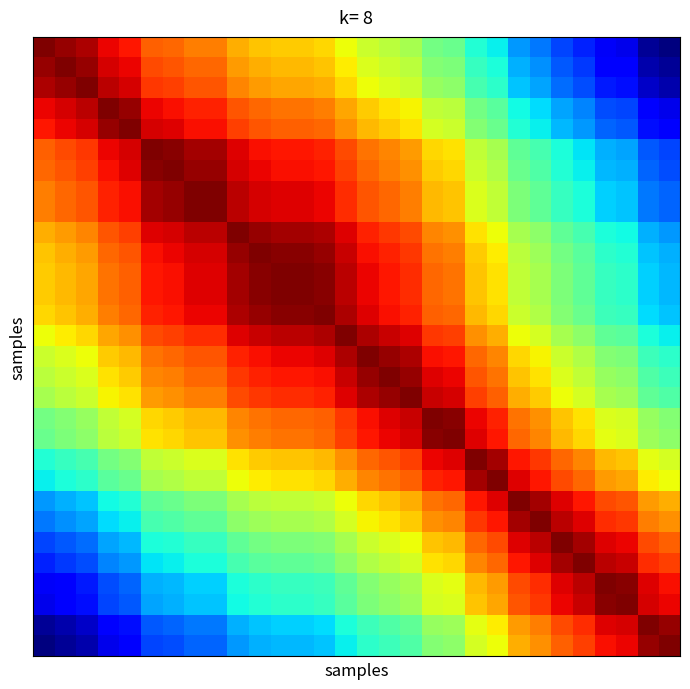

At how many categories does at least one series exceed 0?

30